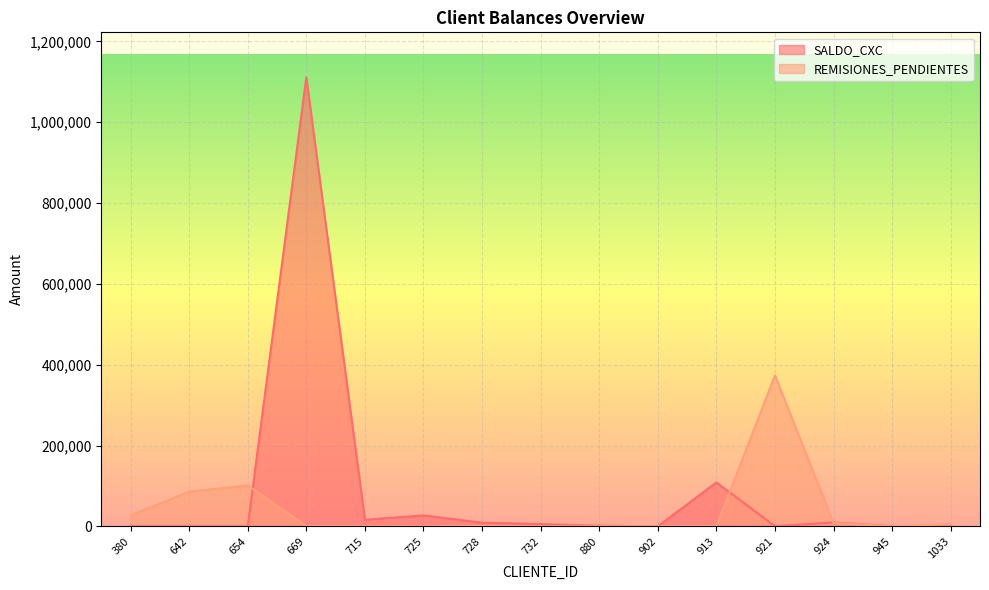

How many interior local peaks does the SALDO_CXC series have?

4